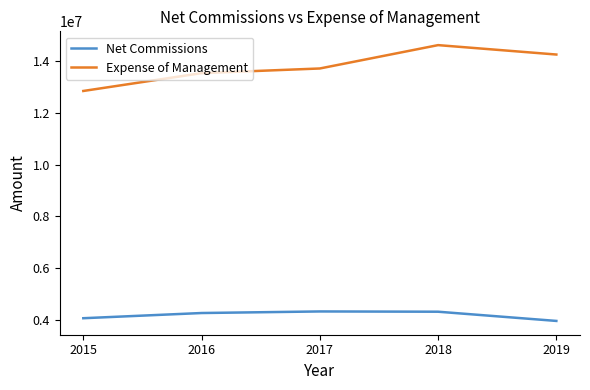

The Net Commissions series shows 6086052 at 2019. True or false?

False